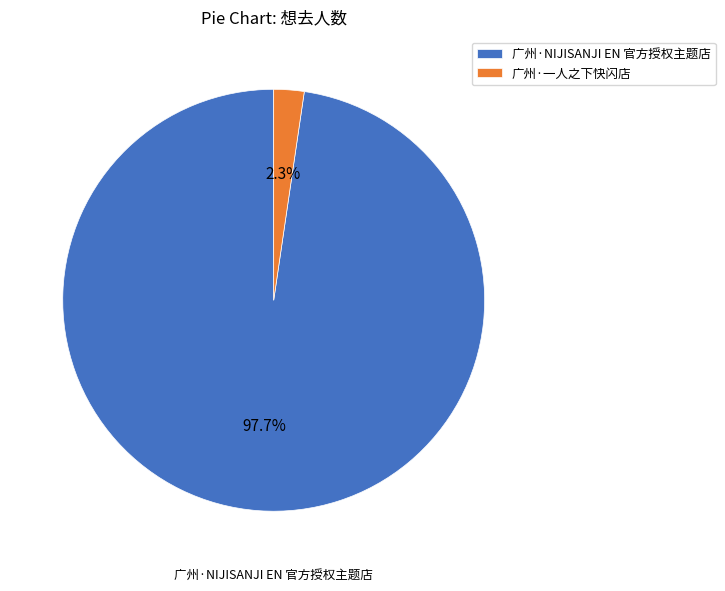

How many slices are in this pie chart?

2